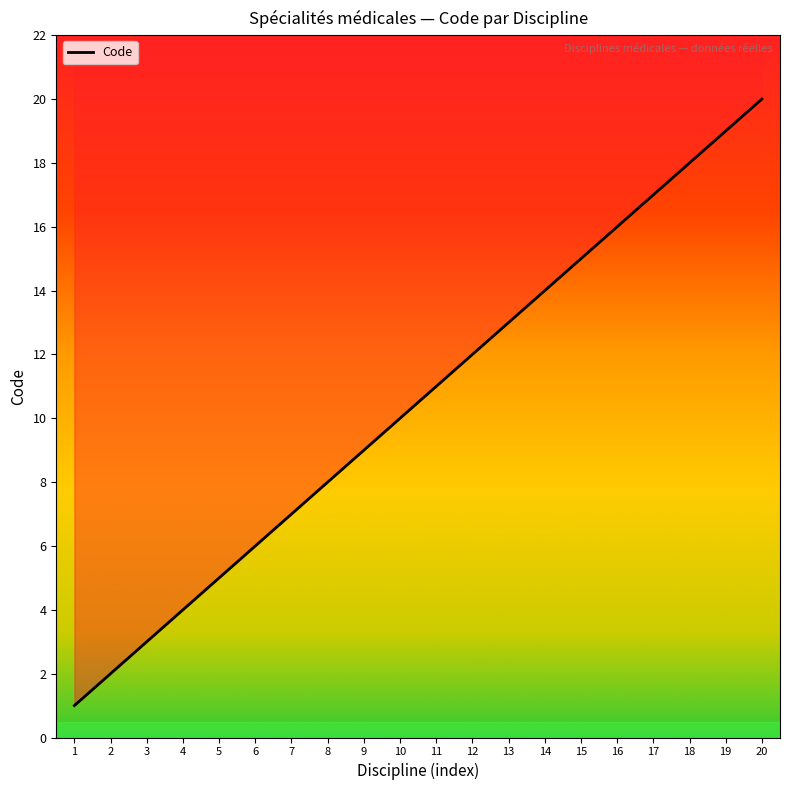

The value at 10 is 2. True or false?

False